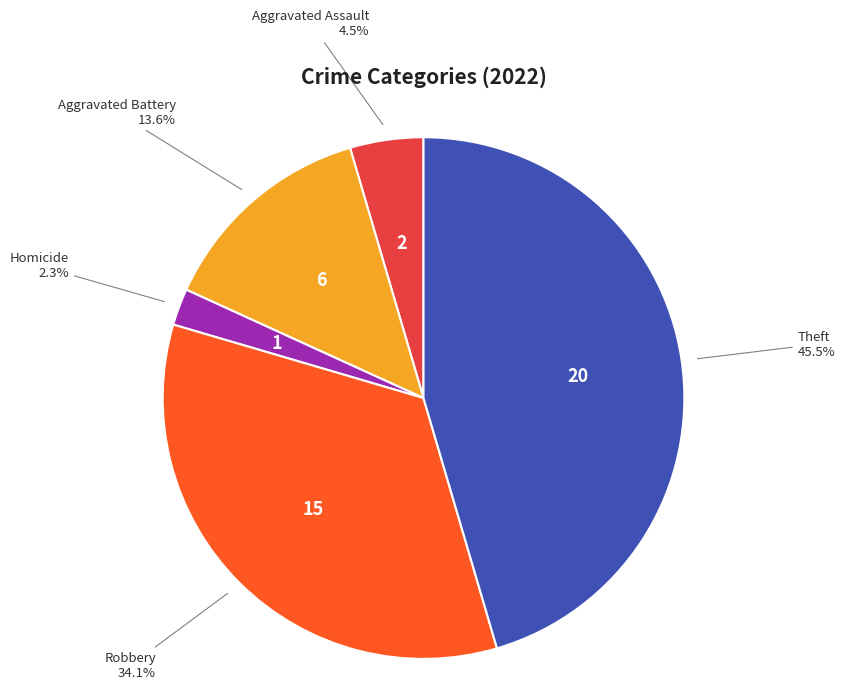

Approximately how many times larger is the value at Robbery compared to Aggravated Battery?

2.5